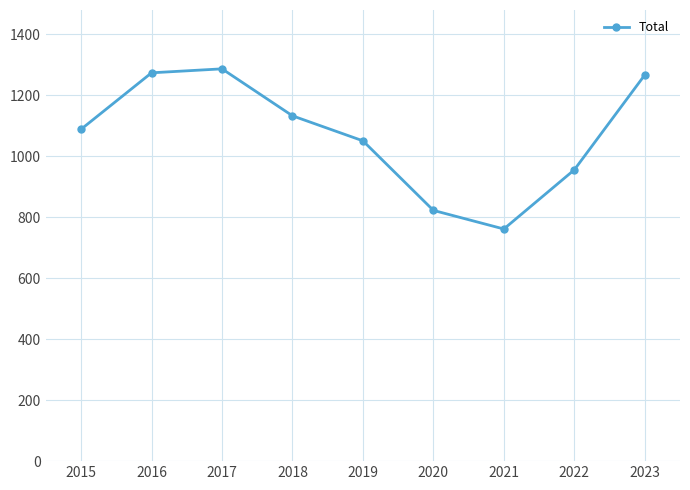

The value at 2023 is 1266. True or false?

True